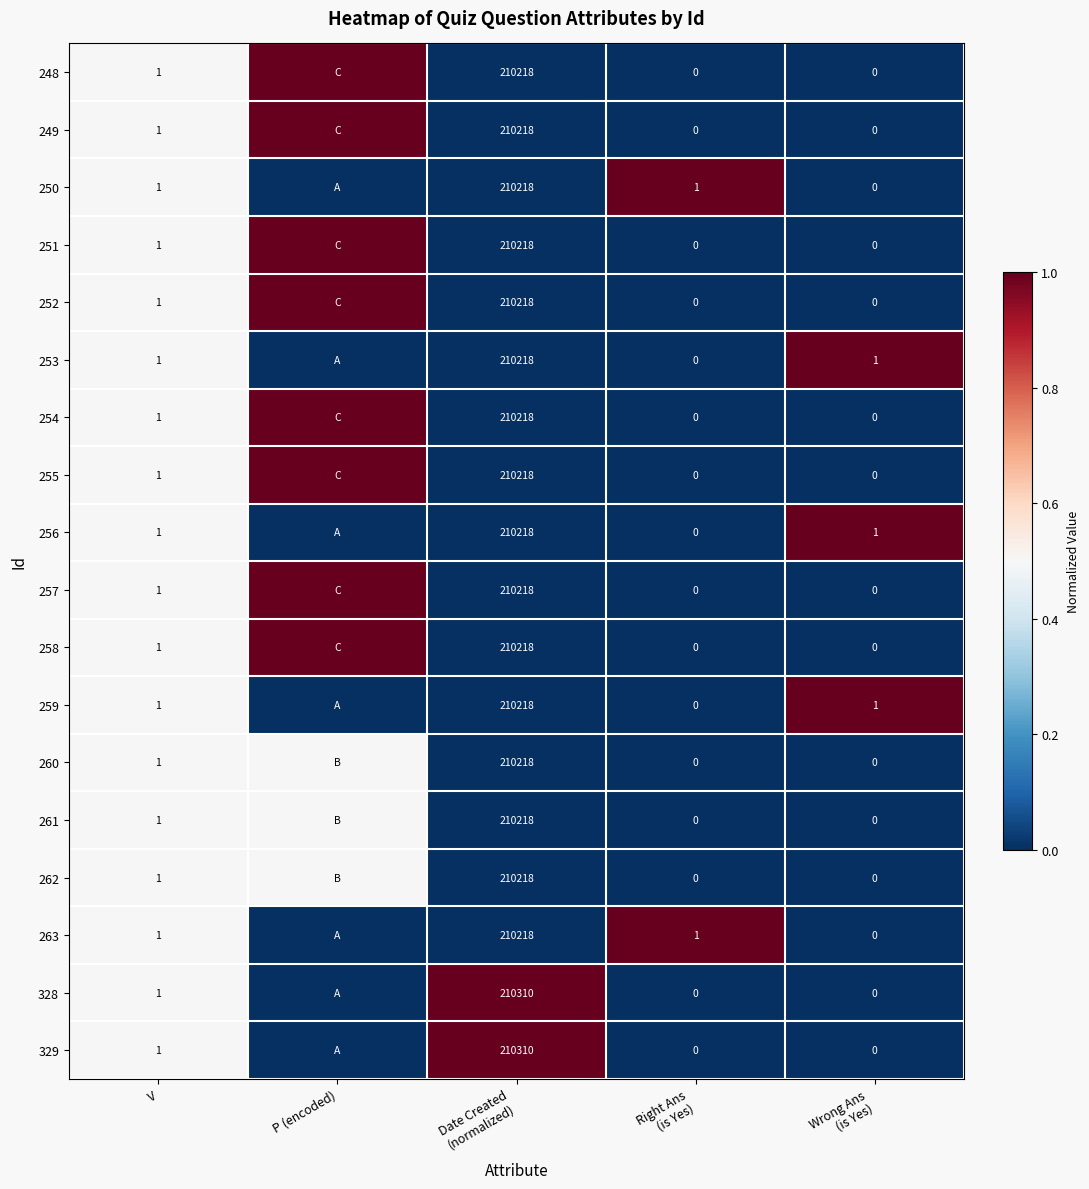

The 263 series shows 1.0 at V. True or false?

True